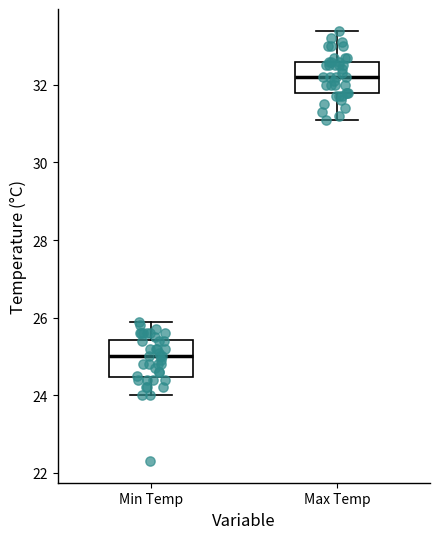

Reading left to right, transcribe this box plot: for each box, give where its median line is, the range the box spans, and where its two whiskers end, as read against the y-axis. The values are not printed on the chart, so give them approximately, as read against the axis.

Min Temp: median 25.0, box 24.4 to 25.4, whiskers 24.0 to 26.0
Max Temp: median 32.2, box 31.8 to 32.6, whiskers 31.2 to 33.4